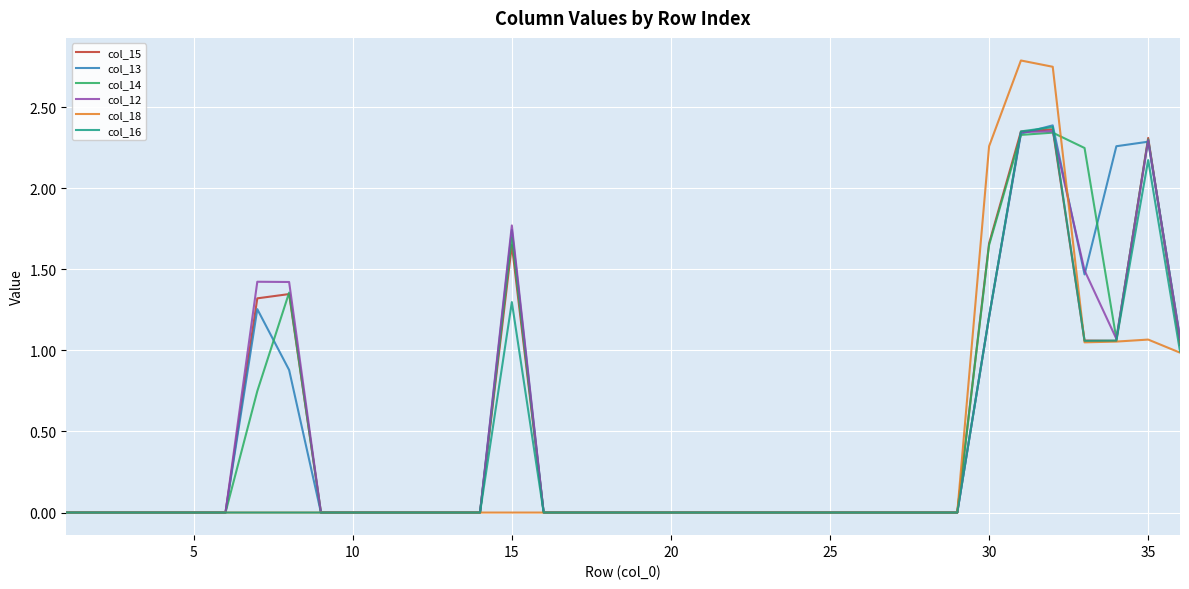

How many series are shown in this chart?

6